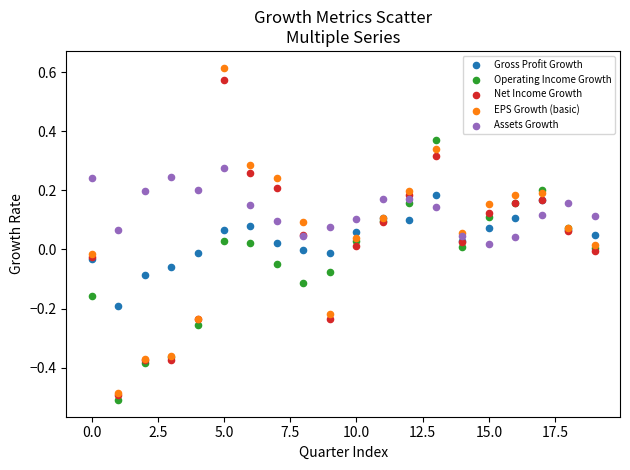

What are all the series names shown in the legend?

Gross Profit Growth, Operating Income Growth, Net Income Growth, EPS Growth (basic), Assets Growth